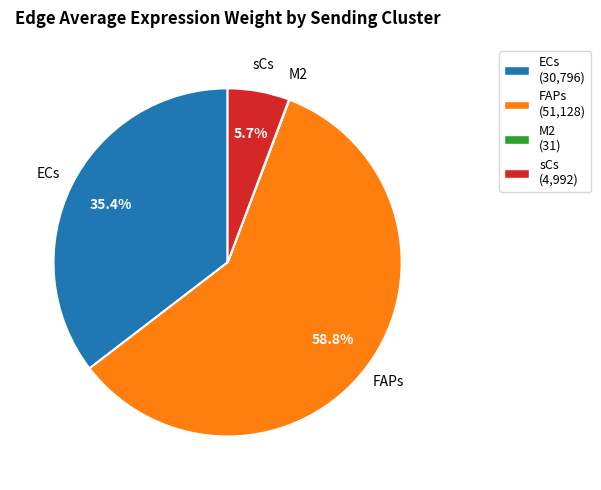

Which has a higher value, ECs (30,796) or FAPs (51,128)?

FAPs (51,128)